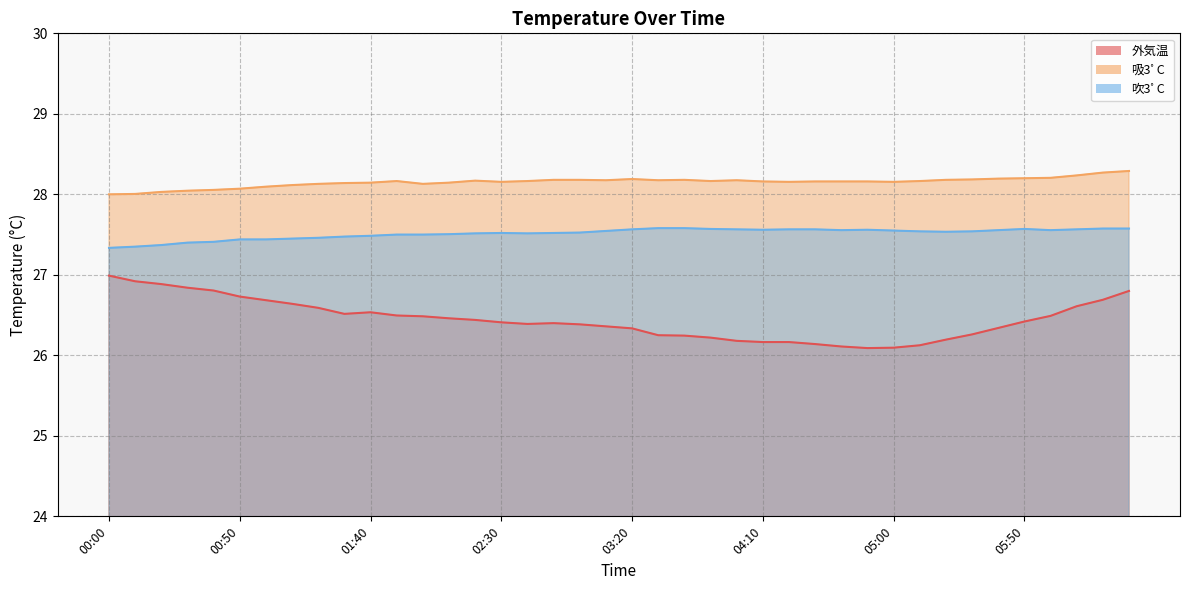

What is the difference between the maximum and second lowest values in the 吹3ﾟC series?

0.2